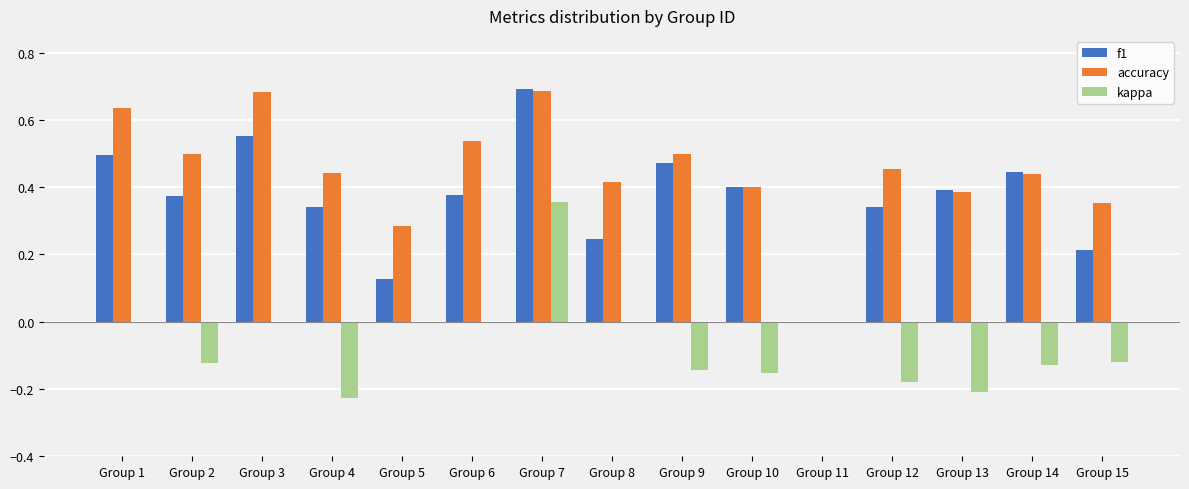

What is the sum of the kappa values at Group 13 and Group 14?

-0.3